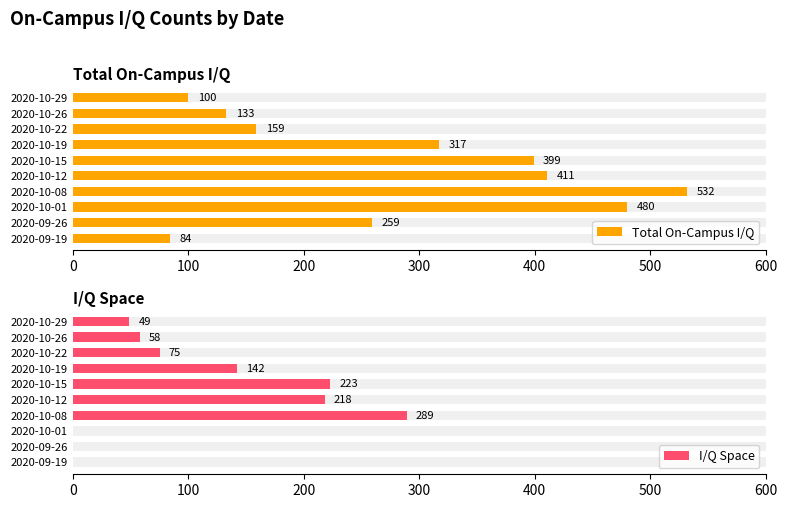

Reading right to left, transcribe all the data shown in this chart.

Total On-Campus I/Q: 100	133	159	317	399	411	532	480	259	84
I/Q Space: 49	58	75	142	223	218	289	0	0	0